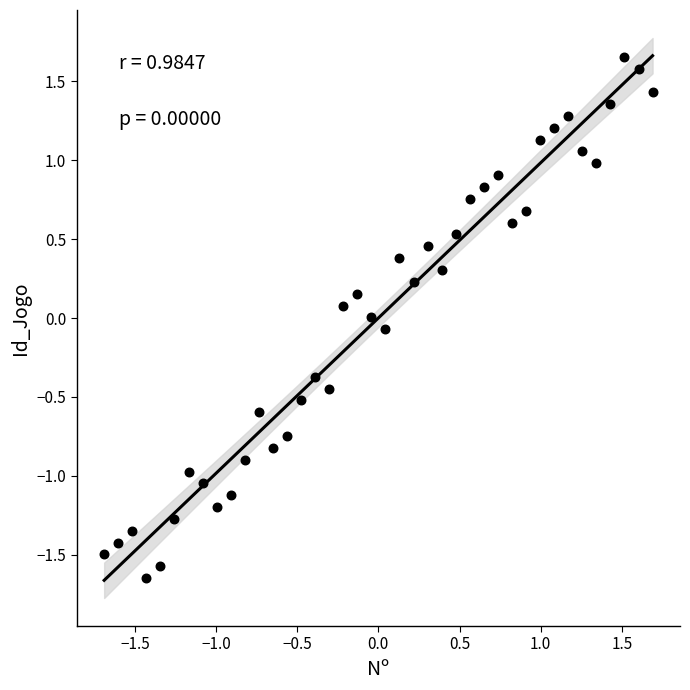

What is the range of X values (max minus min)?

3.4